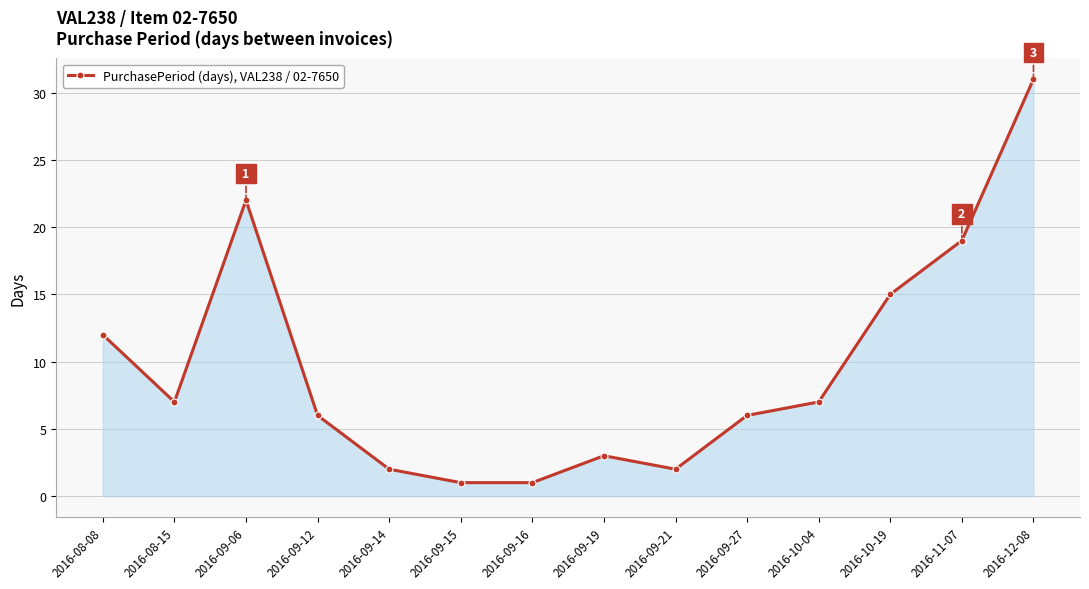

Where is the first local minimum?

2016-08-15